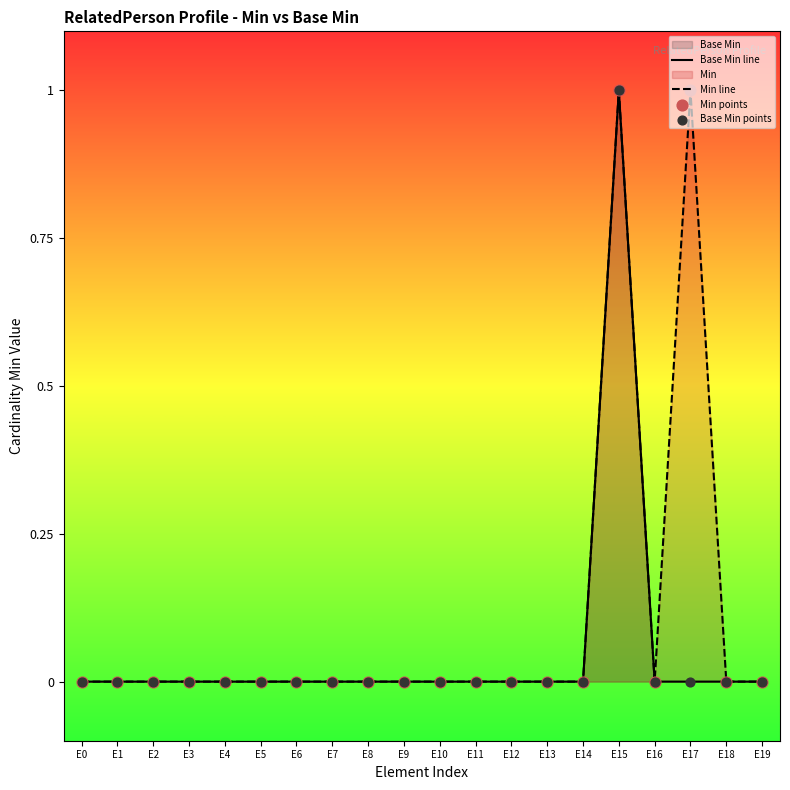

At how many categories does at least one series exceed 0?

2